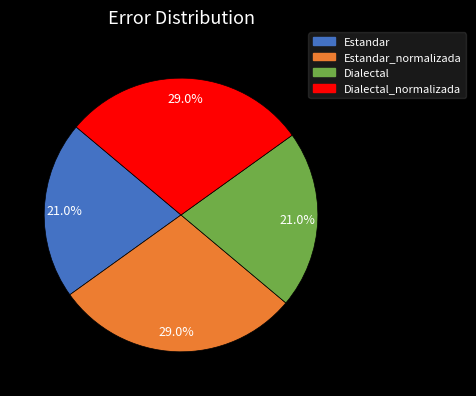

Approximately how many times larger is the value at Dialectal compared to Estandar_normalizada?

0.7